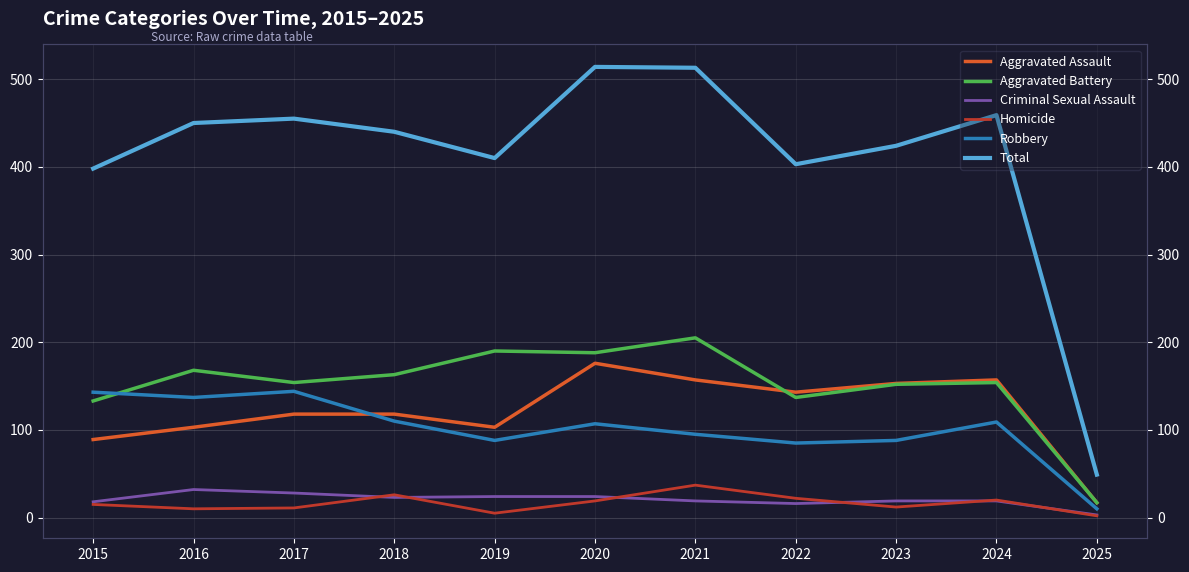

How many lines are shown in the chart?

6